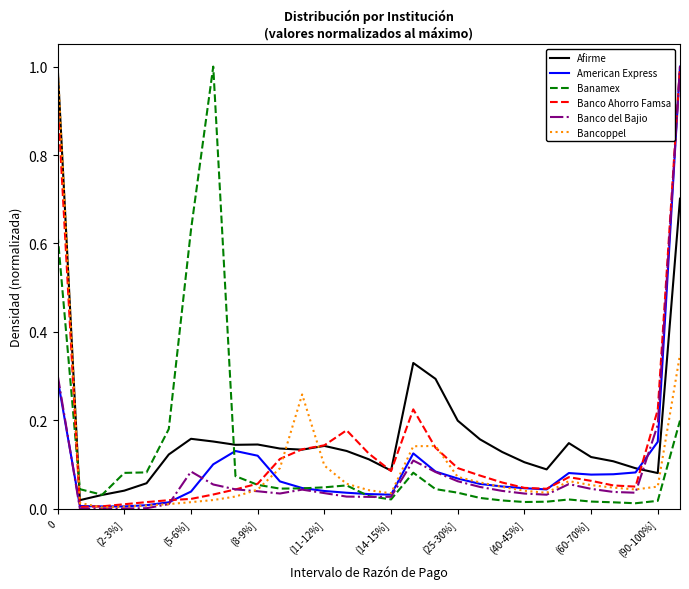

True or false: American Express has more than 1 interior local peaks.

True